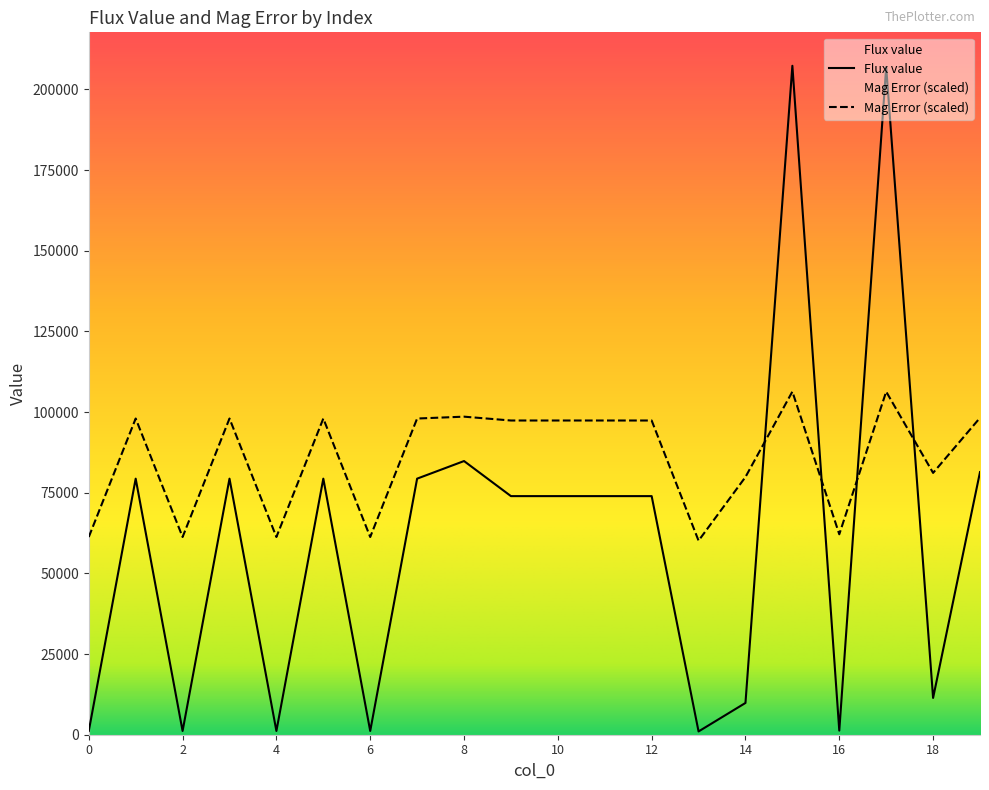

How many lines are shown in the chart?

2